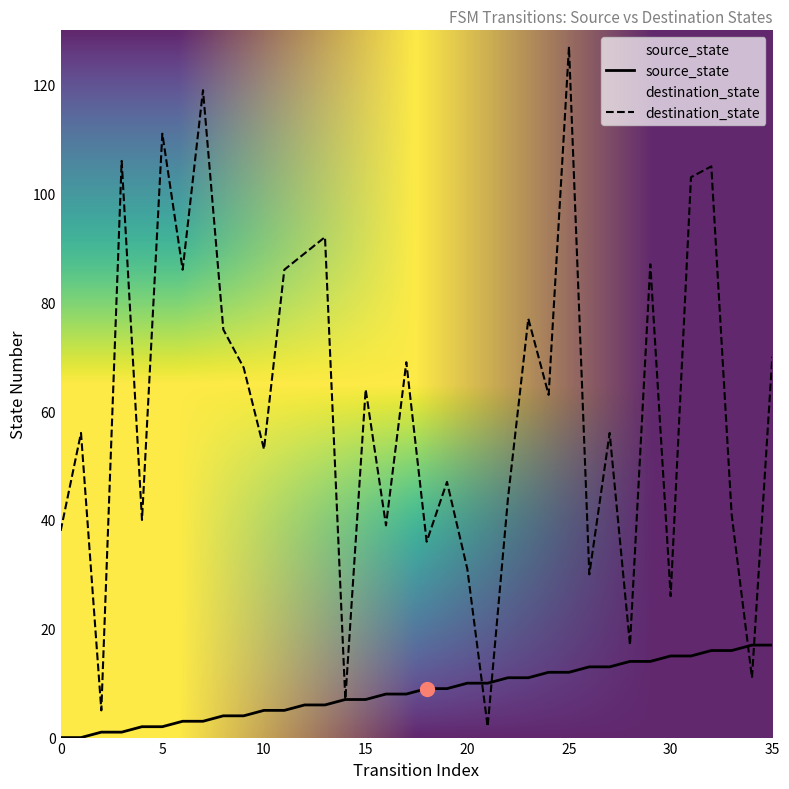

At which label is destination_state closest to 64?

15